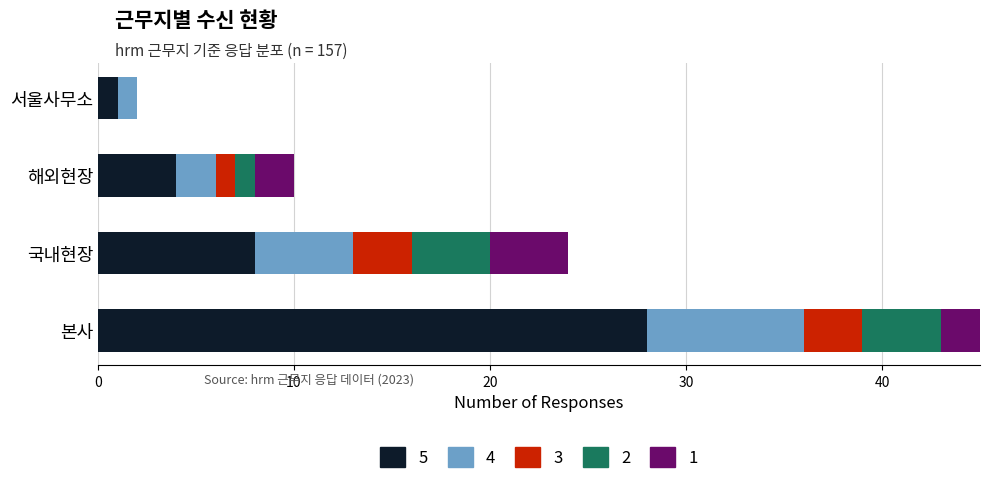

How many bars are there in total?

20